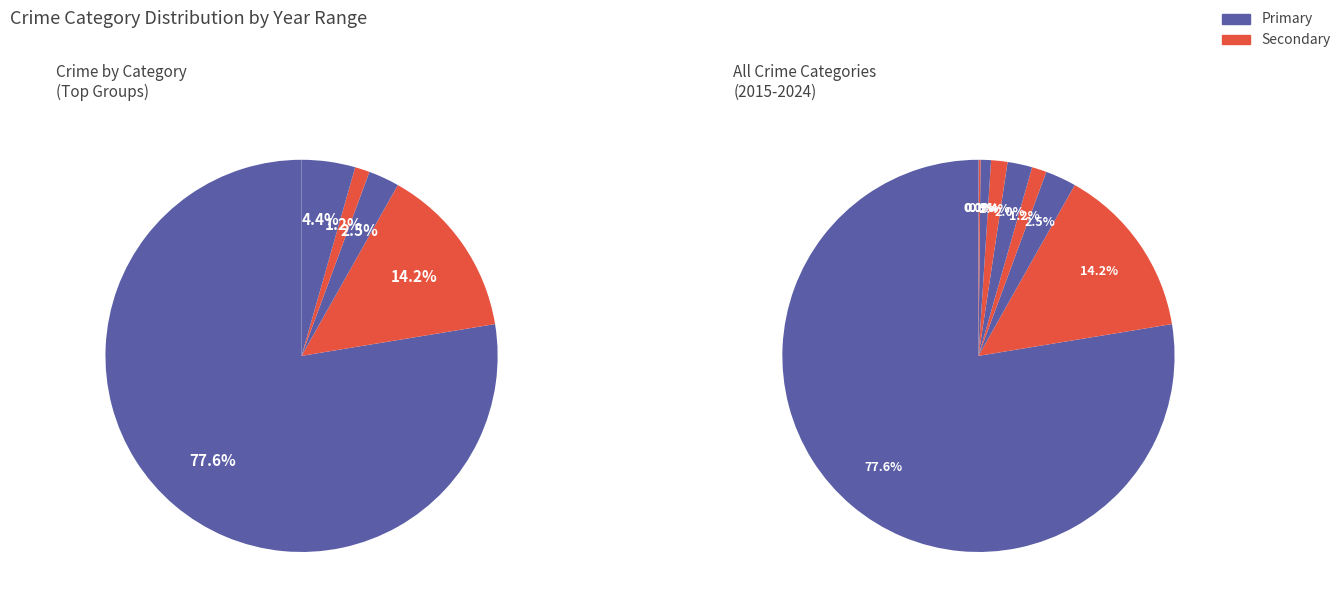

How many slices are in this pie chart?

9